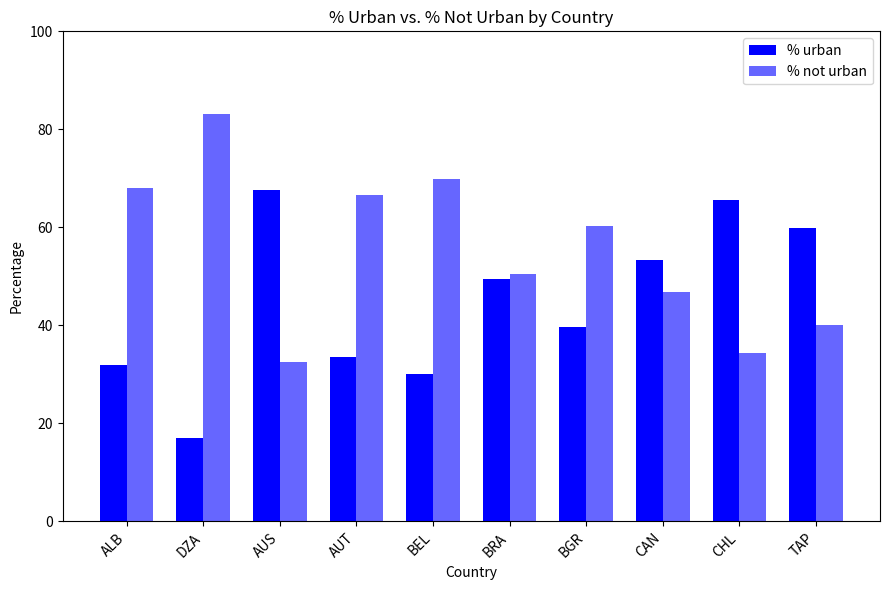

Is it true that % urban equals 32.0 at ALB?

True